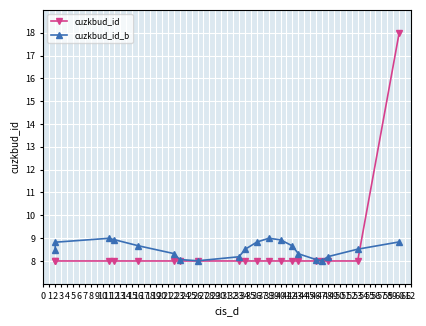

Between 16 and 34, which series saw the biggest shift?

cuzkbud_id_b